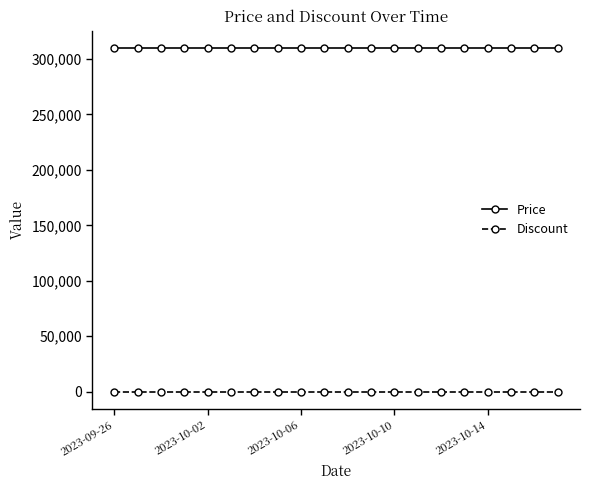

What is the average value of the Price series?

310000